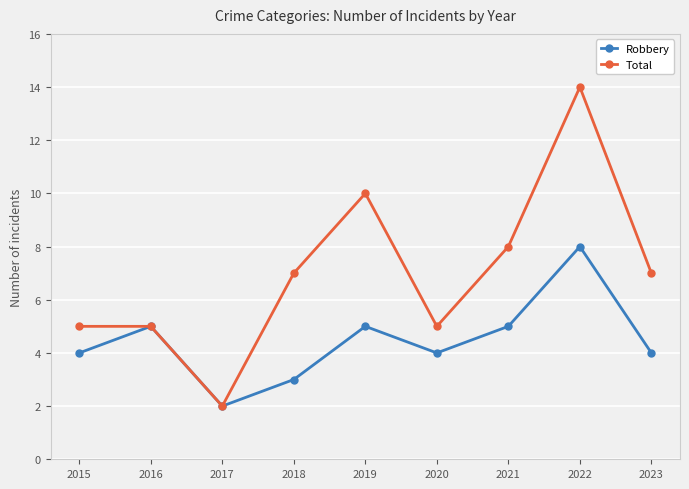

Is the value of Robbery at 2020 greater than the value of Total at 2022?

No